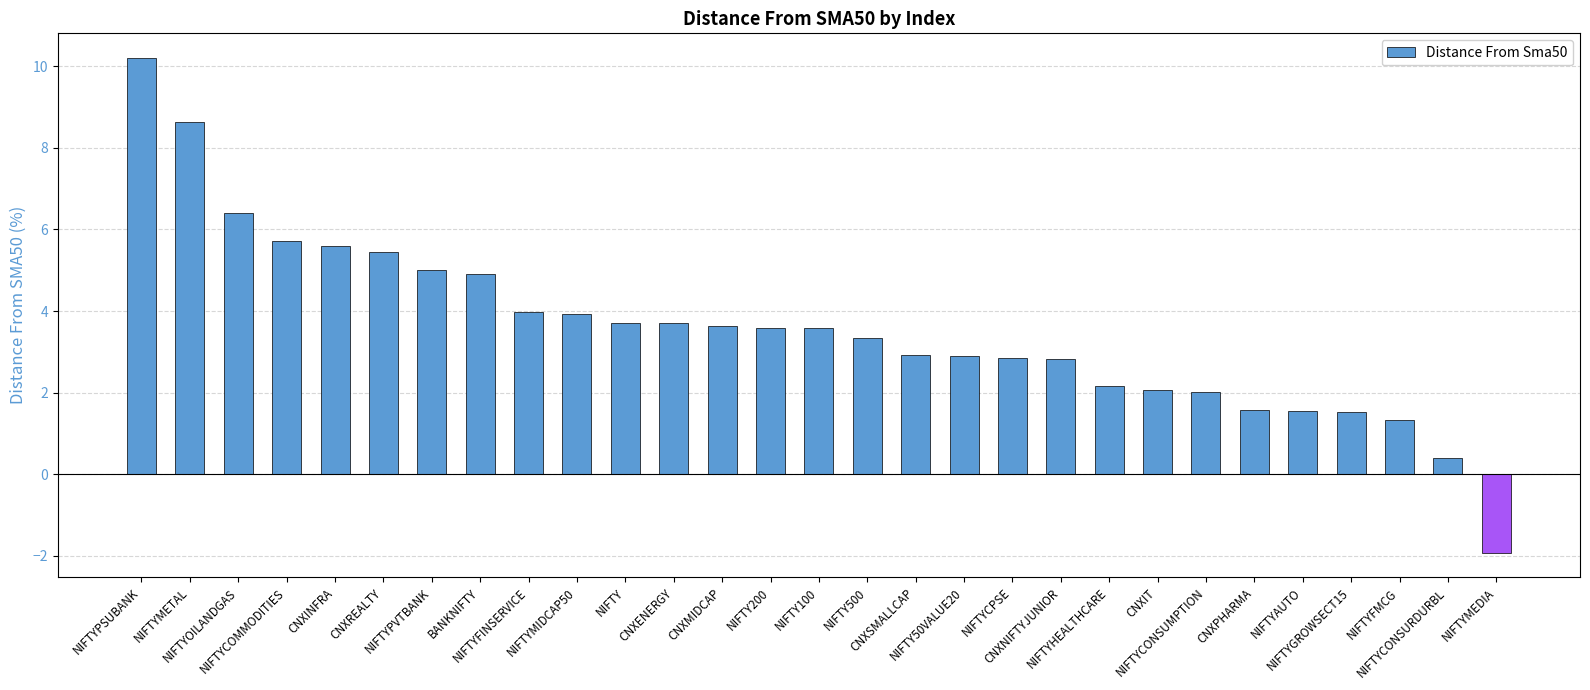

Read the value at NIFTYCPSE.

2.8